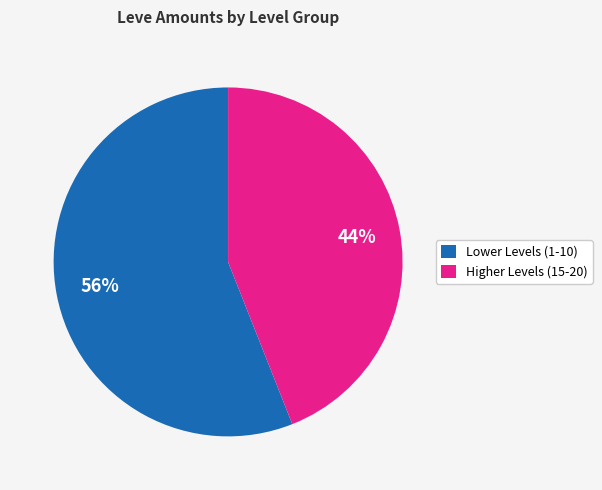

Rank the categories by value from highest to lowest.

Lower Levels (1-10), Higher Levels (15-20)